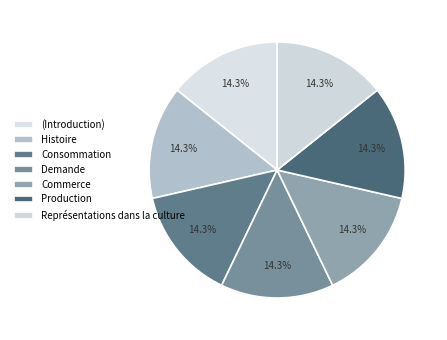

How many slices are in this pie chart?

7